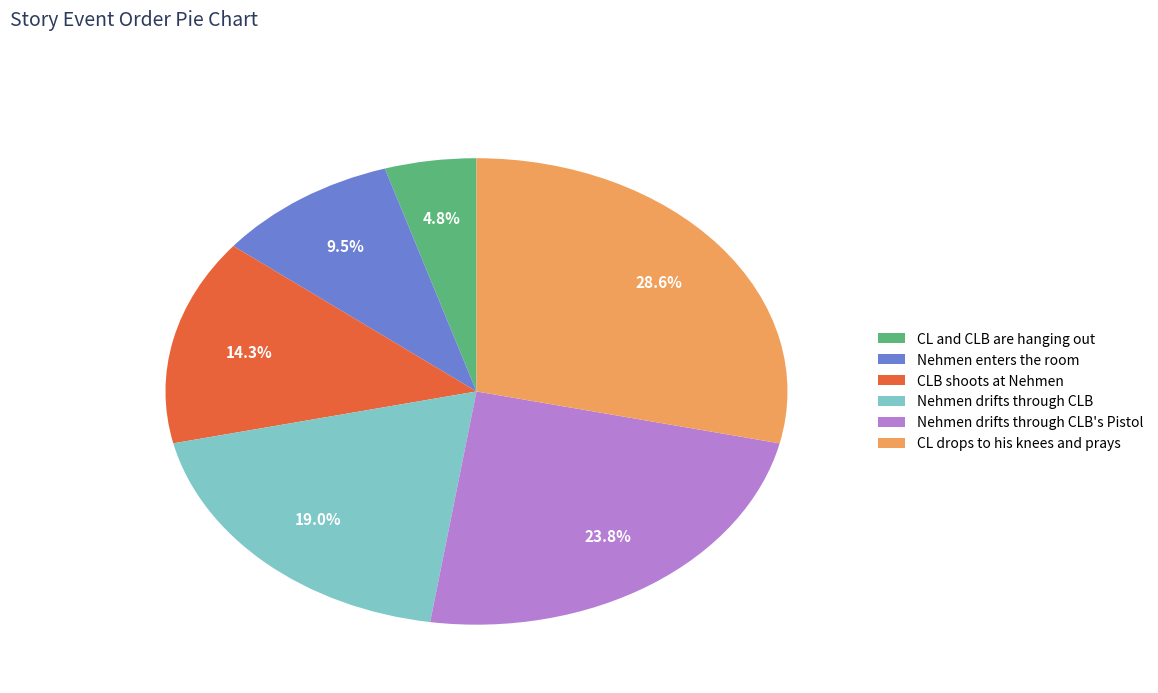

Which category has the biggest portion of the pie?

CL drops to his knees and prays